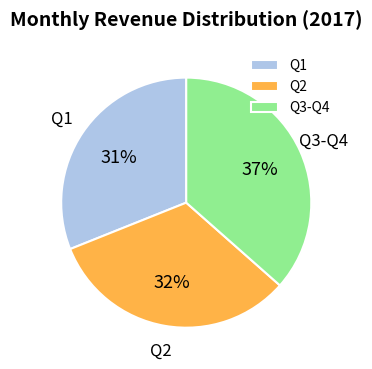

Approximately how many times larger is the value at Q2 compared to Q3-Q4?

0.9